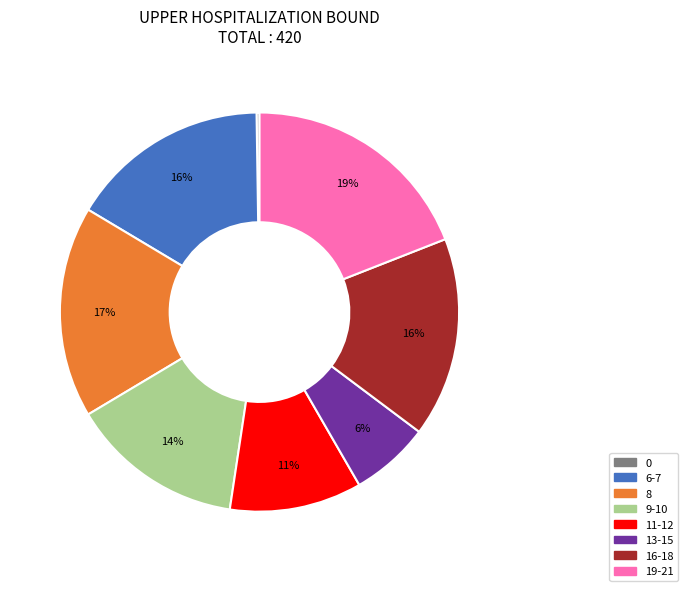

Does any single category account for the majority?

No